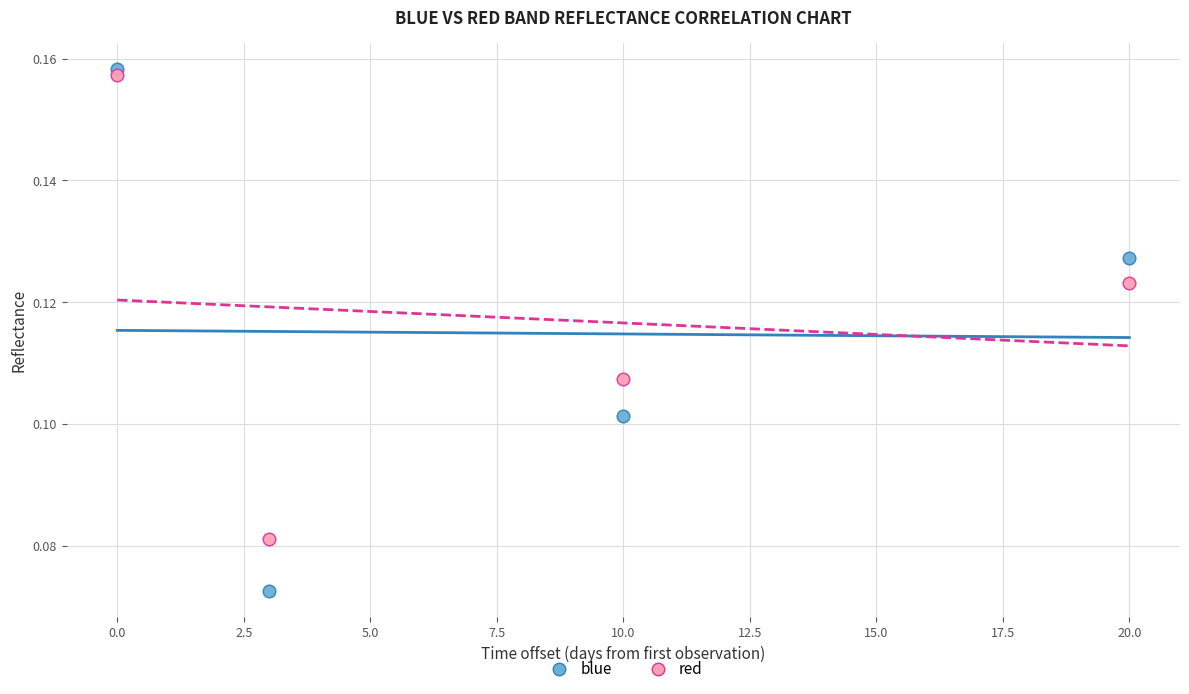

What is the X range (max minus min) for the scatter plot?

20.0